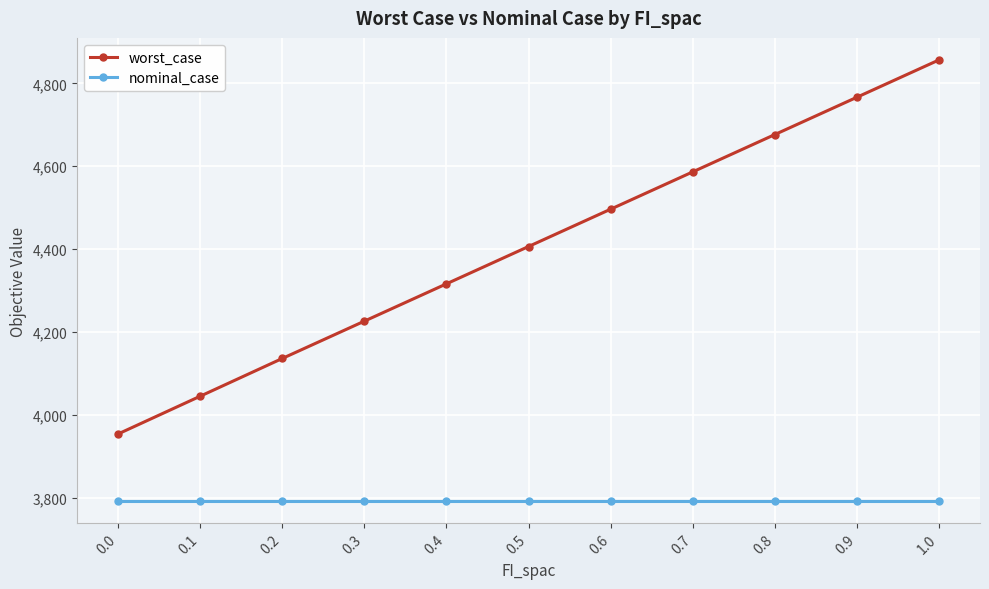

True or false: worst_case and nominal_case cross at least once.

False